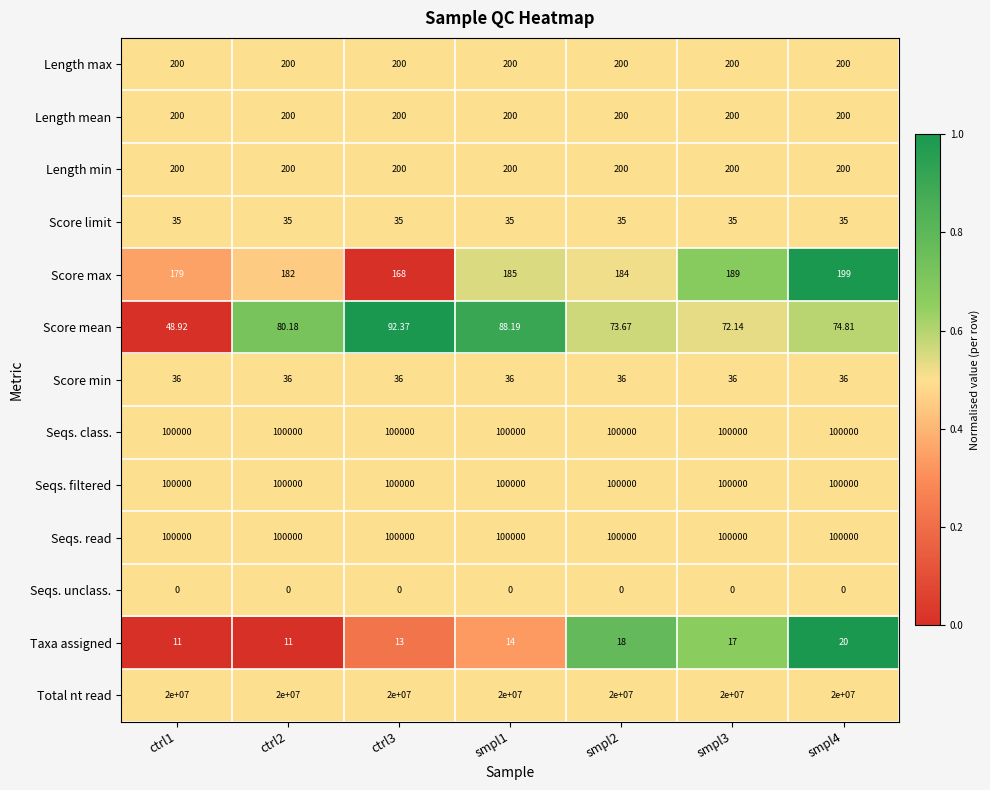

Which series has the largest total across all categories?

Total nt read